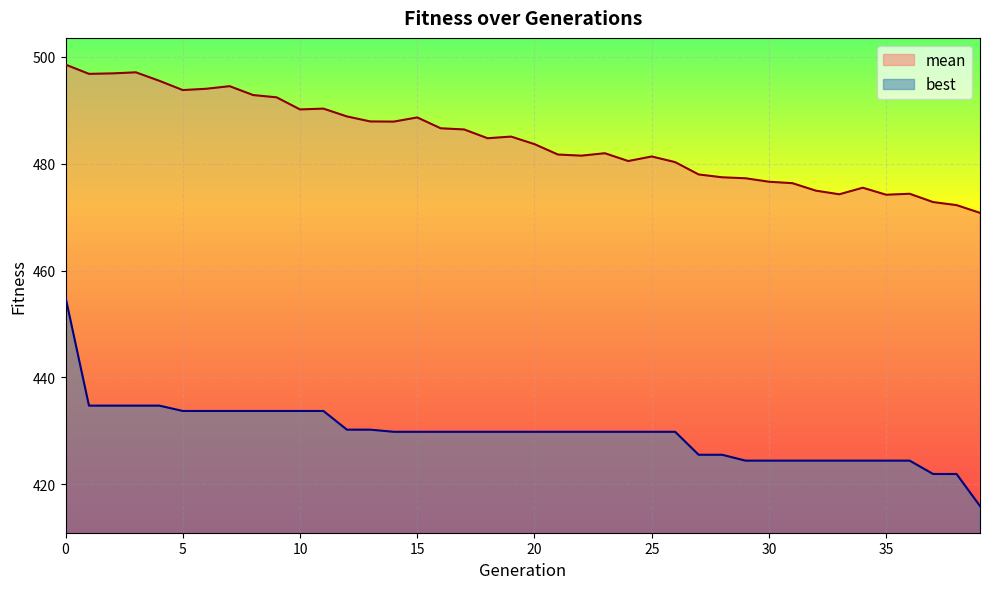

At 39, list the series in order from largest to smallest.

mean, best